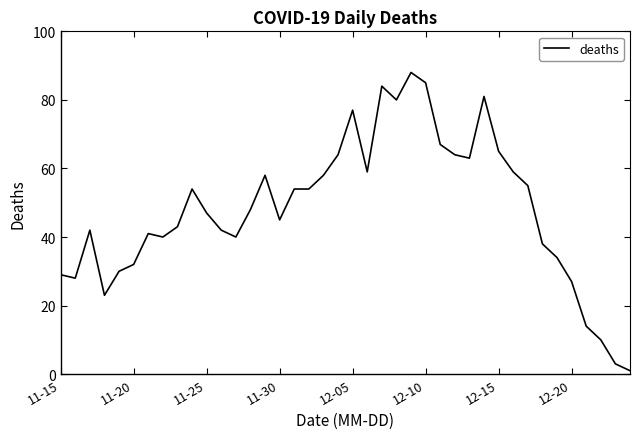

What is the difference between the maximum and minimum values?

87